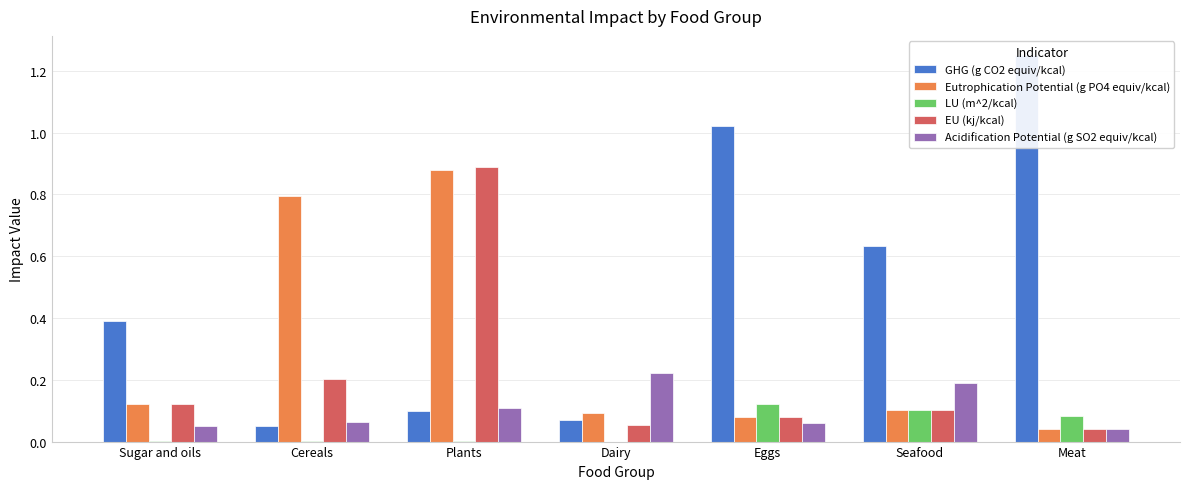

What is the value of the GHG (g CO2 equiv/kcal) bar at the 1st from the left?

0.4